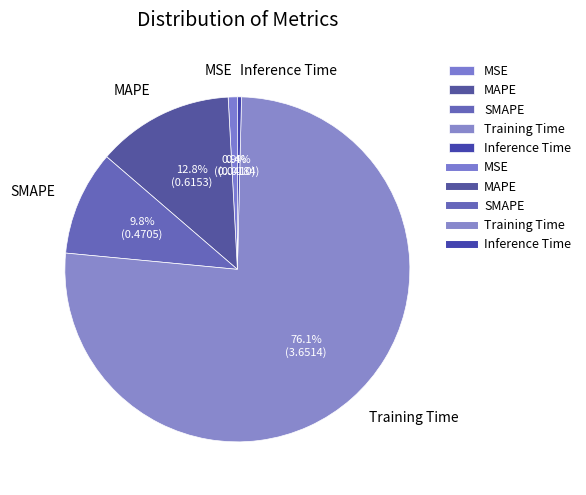

Do SMAPE and Inference Time together represent more than half of the pie?

No